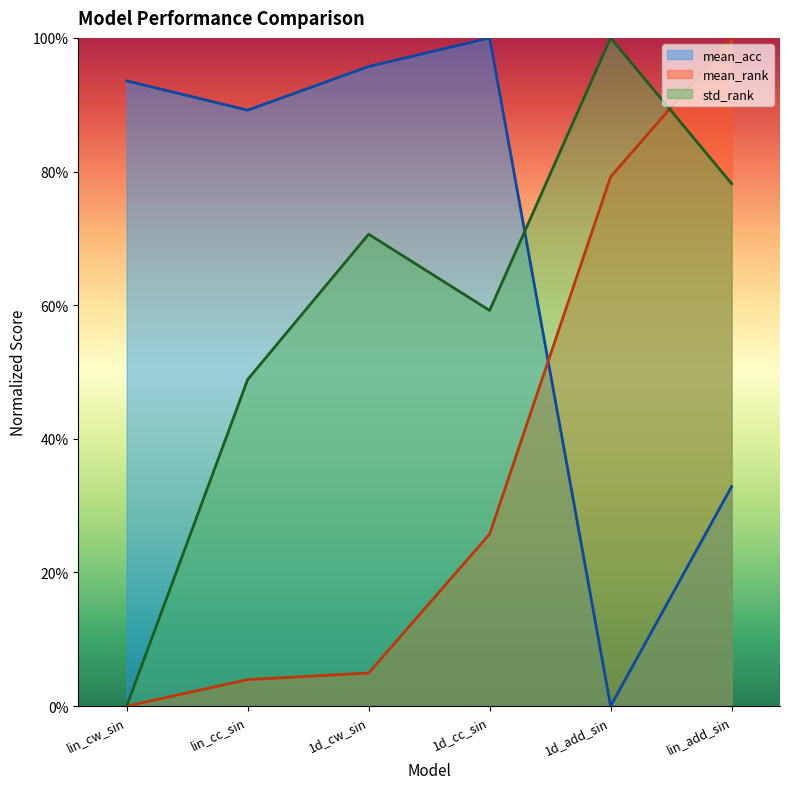

Reading left to right, extract all data points from this chart.

mean_acc: lin_cw_sin=0.9	lin_cc_sin=0.9	1d_cw_sin=1.0	1d_cc_sin=1.0	1d_add_sin=0.0	lin_add_sin=0.3
mean_rank: lin_cw_sin=0.0	lin_cc_sin=0.0	1d_cw_sin=0.0	1d_cc_sin=0.3	1d_add_sin=0.8	lin_add_sin=1.0
std_rank: lin_cw_sin=0.0	lin_cc_sin=0.5	1d_cw_sin=0.7	1d_cc_sin=0.6	1d_add_sin=1.0	lin_add_sin=0.8